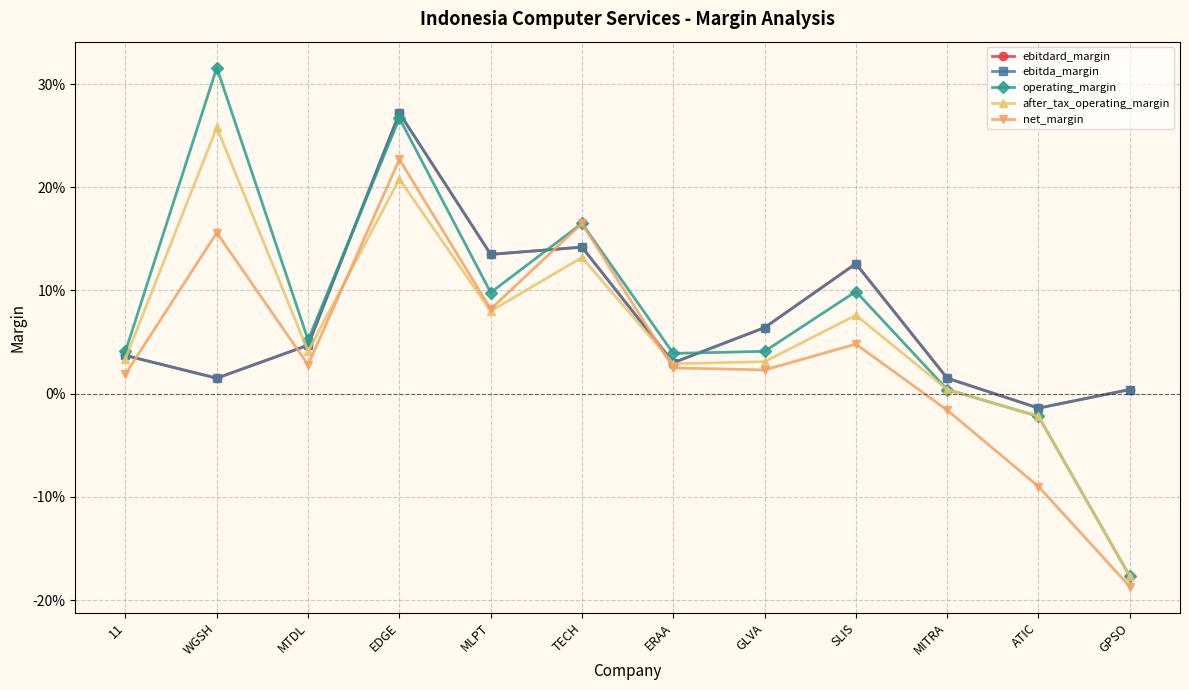

Where does the ebitda_margin series first go above 0?

11